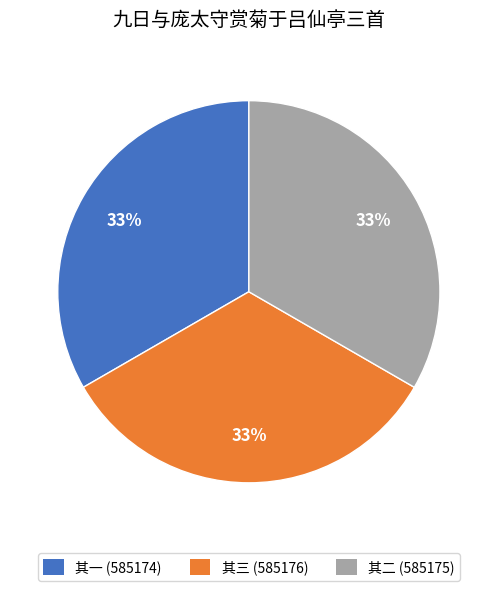

How many segments does this pie chart have?

3